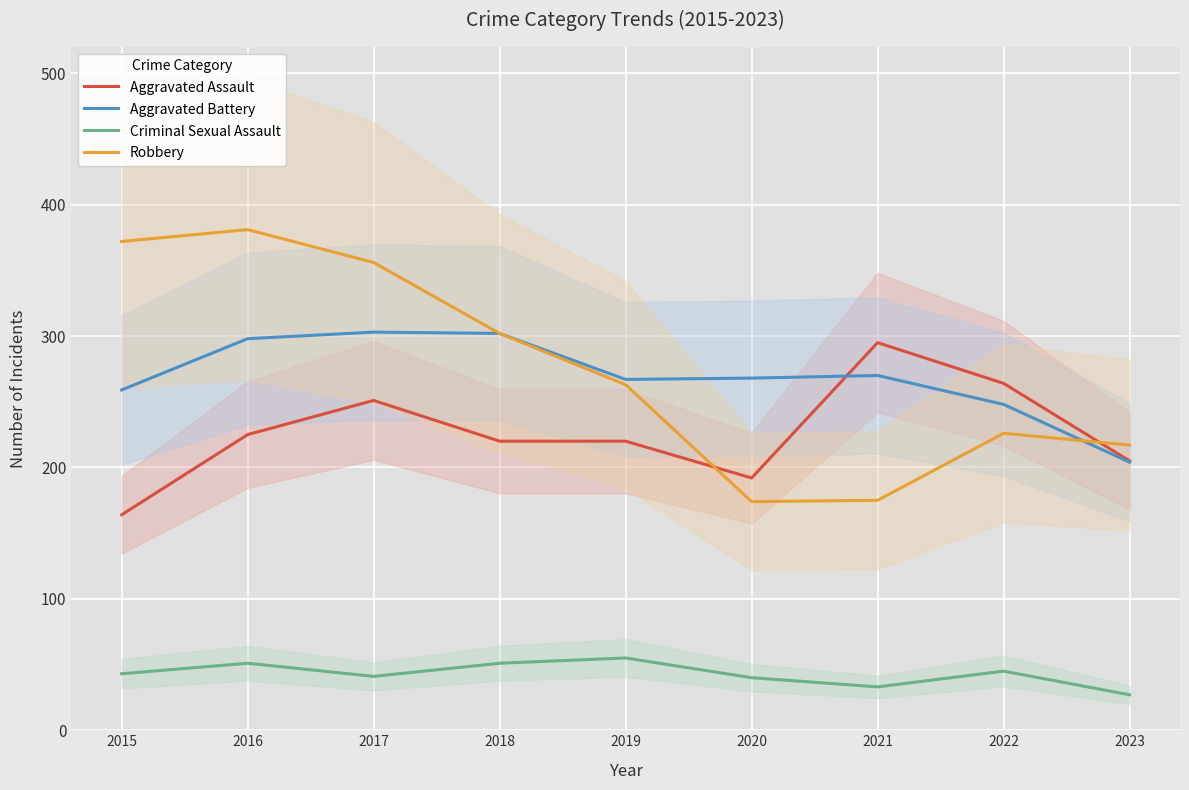

At which category does Aggravated Assault reach its first local peak?

2017